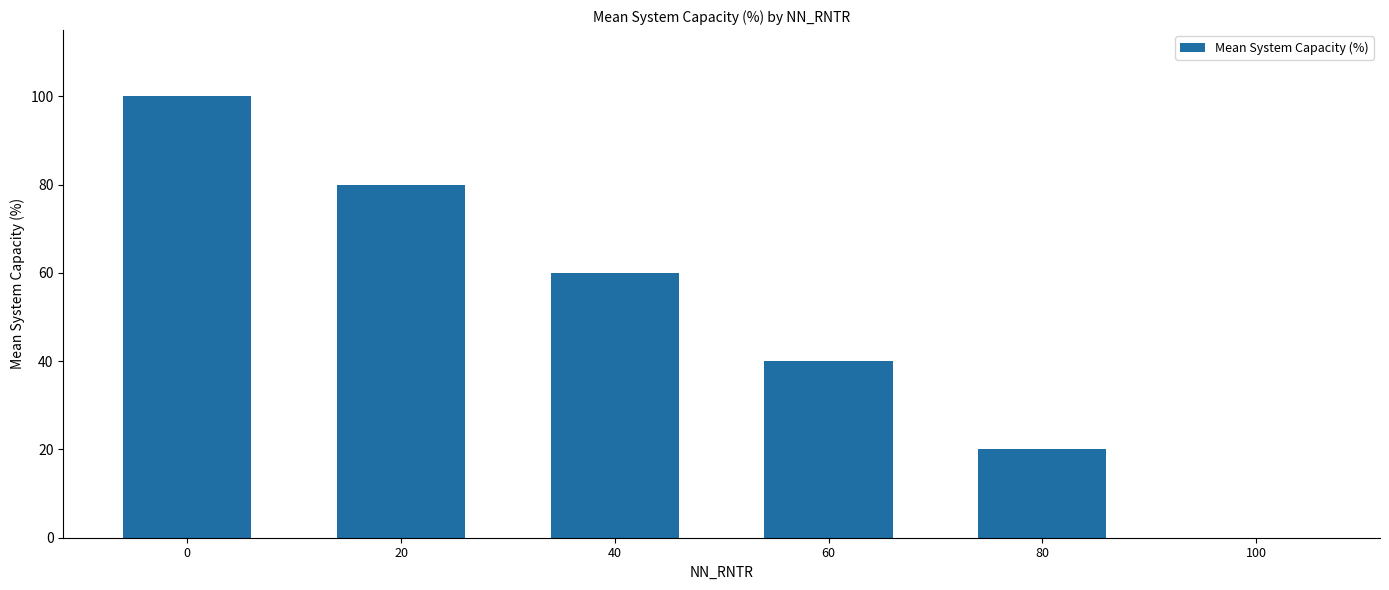

What is the ratio of the value at 0 to the value at 40?

1.7